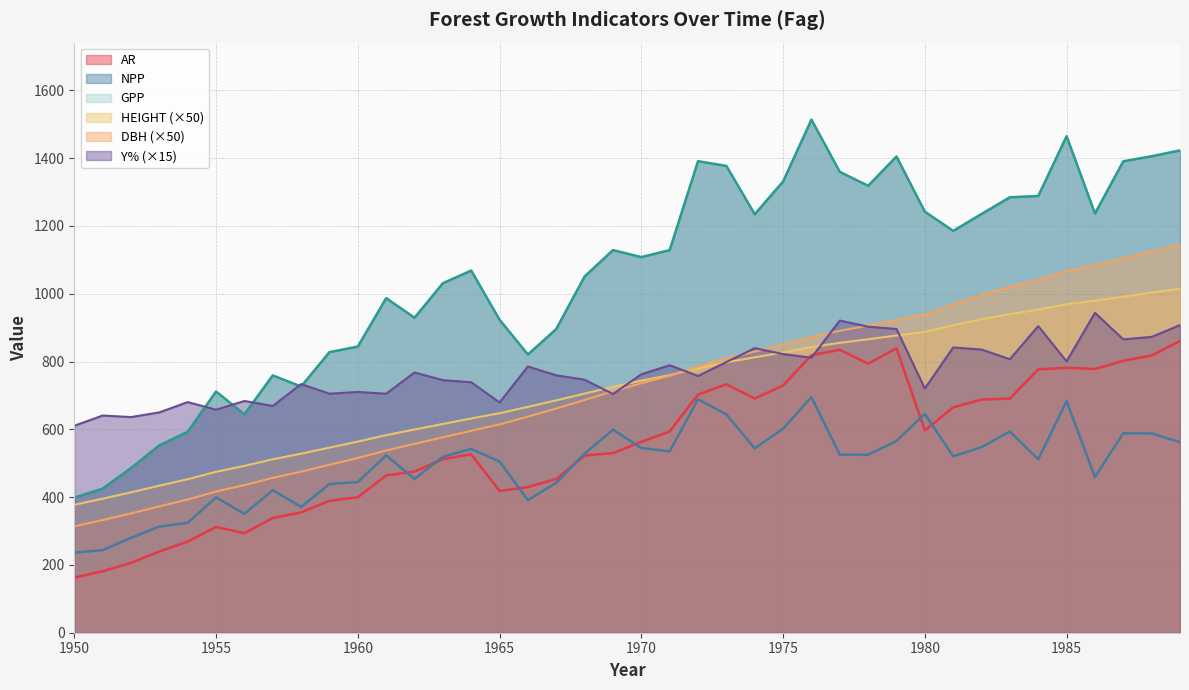

Reading left to right, what are all the values shown in this chart?

HEIGHT: 1950=377.3	1951=395.4	1952=414.1	1953=433.8	1954=452.8	1955=474.7	1956=492.2	1957=511.7	1958=528.1	1959=546.0	1960=563.8	1961=582.8	1962=599.5	1963=615.8	1964=632.0	1965=647.5	1966=666.4	1967=685.4	1968=705.3	1969=725.4	1970=743.4	1971=760.1	1972=780.1	1973=797.8	1974=812.3	1975=826.8	1976=842.7	1977=855.1	1978=865.8	1979=876.7	1980=887.1	1981=906.9	1982=924.9	1983=939.9	1984=953.3	1985=968.8	1986=979.4	1987=991.2	1988=1003.3	1989=1015.0
DBH: 1950=313.7	1951=332.4	1952=351.9	1953=372.6	1954=392.9	1955=416.4	1956=435.4	1957=456.8	1958=475.2	1959=495.3	1960=515.6	1961=537.5	1962=557.0	1963=576.2	1964=595.7	1965=614.4	1966=637.5	1967=661.4	1968=686.4	1969=712.2	1970=735.8	1971=757.9	1972=784.8	1973=809.1	1974=829.3	1975=849.8	1976=872.5	1977=890.5	1978=906.0	1979=922.3	1980=938.0	1981=968.1	1982=996.1	1983=1019.8	1984=1041.4	1985=1066.5	1986=1084.1	1987=1104.0	1988=1124.6	1989=1144.9
GPP: 1950=398.8	1951=425.1	1952=485.9	1953=552.8	1954=592.8	1955=711.5	1956=644.3	1957=759.0	1958=726.3	1959=827.8	1960=844.1	1961=987.0	1962=929.2	1963=1030.9	1964=1068.4	1965=923.3	1966=820.7	1967=896.0	1968=1051.0	1969=1128.7	1970=1108.1	1971=1128.6	1972=1391.0	1973=1376.9	1974=1234.5	1975=1331.0	1976=1513.6	1977=1359.6	1978=1318.4	1979=1404.8	1980=1242.0	1981=1185.4	1982=1235.3	1983=1284.5	1984=1288.3	1985=1464.6	1986=1236.6	1987=1390.6	1988=1405.5	1989=1422.8
AR: 1950=162.3	1951=181.5	1952=206.0	1953=239.5	1954=268.9	1955=312.1	1956=293.6	1957=338.5	1958=355.1	1959=389.1	1960=399.7	1961=463.9	1962=475.6	1963=512.0	1964=526.3	1965=418.1	1966=429.7	1967=453.5	1968=523.0	1969=529.8	1970=563.1	1971=593.6	1972=702.5	1973=732.9	1974=690.9	1975=729.3	1976=818.7	1977=834.6	1978=793.5	1979=839.2	1980=596.5	1981=665.0	1982=687.9	1983=690.9	1984=776.8	1985=781.6	1986=777.9	1987=802.2	1988=817.8	1989=860.6
NPP: 1950=236.5	1951=243.5	1952=279.8	1953=313.2	1954=323.9	1955=399.5	1956=350.7	1957=420.5	1958=371.2	1959=438.7	1960=444.4	1961=523.1	1962=453.6	1963=518.9	1964=542.1	1965=505.2	1966=391.0	1967=442.5	1968=528.0	1969=598.8	1970=544.9	1971=535.0	1972=688.5	1973=644.0	1974=543.6	1975=601.7	1976=694.9	1977=525.0	1978=524.9	1979=565.6	1980=645.5	1981=520.4	1982=547.4	1983=593.6	1984=511.5	1985=683.0	1986=458.7	1987=588.4	1988=587.8	1989=562.1
Y: 1950=610.4	1951=640.6	1952=636.1	1953=649.9	1954=680.3	1955=657.9	1956=683.5	1957=668.9	1958=733.3	1959=705.1	1960=710.2	1961=705.0	1962=767.7	1963=745.0	1964=738.9	1965=679.3	1966=785.4	1967=759.2	1968=746.4	1969=704.1	1970=762.3	1971=789.0	1972=757.5	1973=798.4	1974=839.4	1975=821.9	1976=811.3	1977=920.8	1978=902.7	1979=896.1	1980=720.4	1981=841.5	1982=835.3	1983=806.8	1984=904.4	1985=800.5	1986=943.6	1987=865.3	1988=872.7	1989=907.4